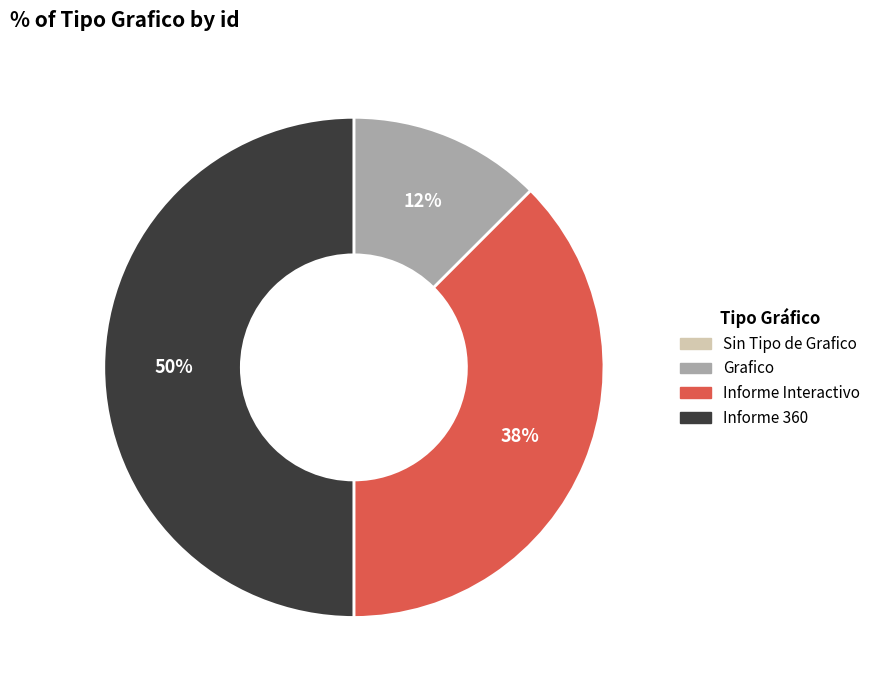

To the nearest percent, what is the average slice percentage?

25%